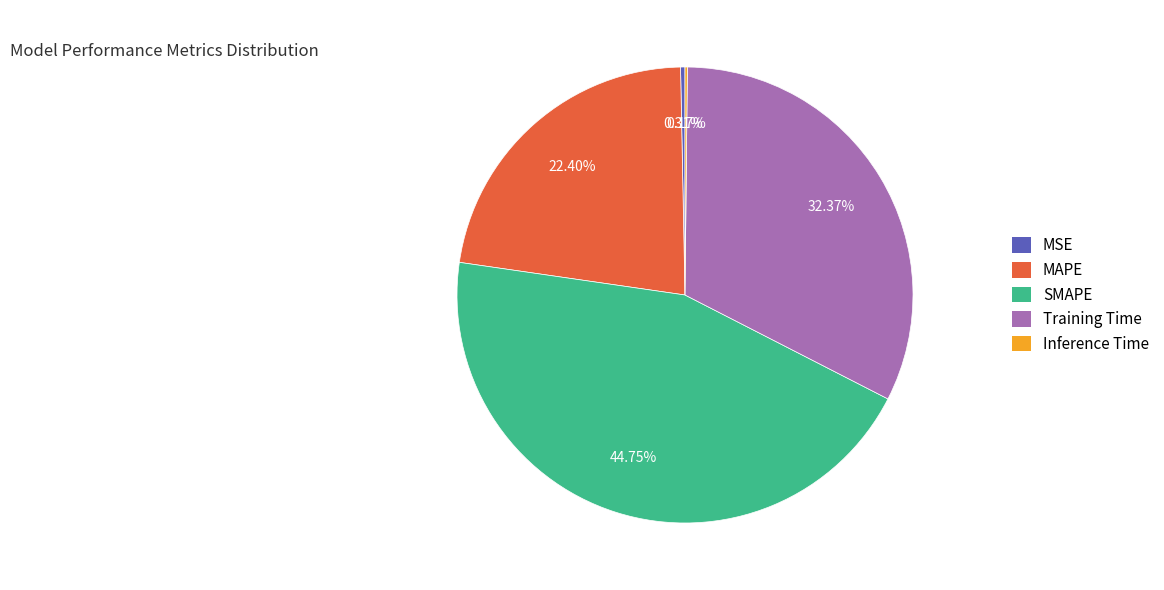

Which slice is the largest?

SMAPE